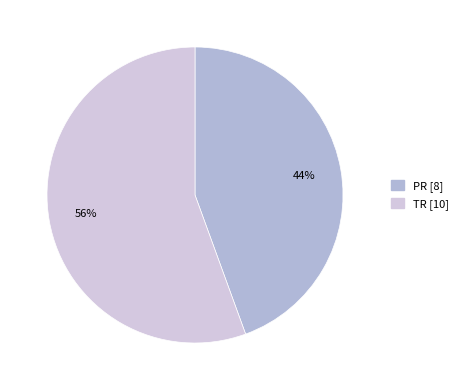

Rank the categories by value from lowest to highest.

PR, TR